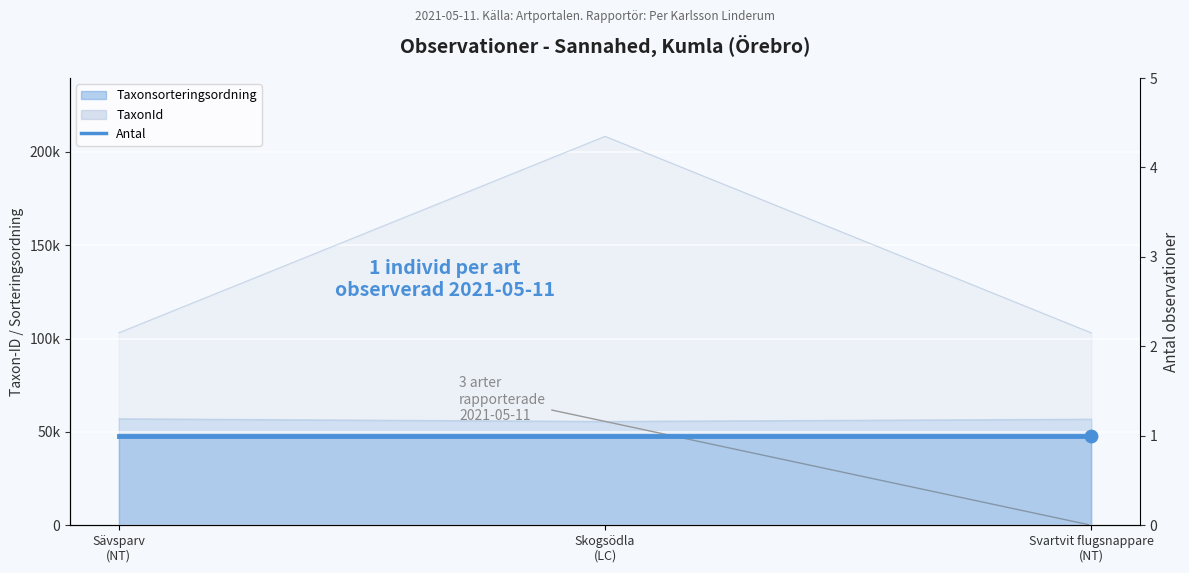

Is the value of TaxonId at Svartvit flugsnappare (NT) greater than the value of Taxonsorteringsordning at Skogsödla (LC)?

Yes